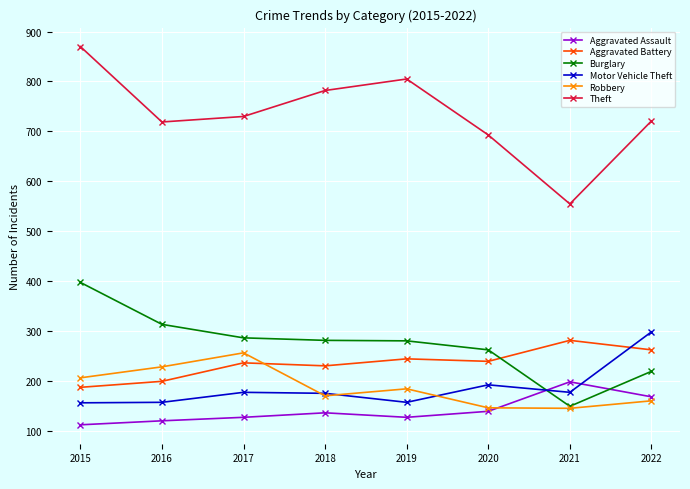

The value of Theft at 2021 is 218. True or false?

False